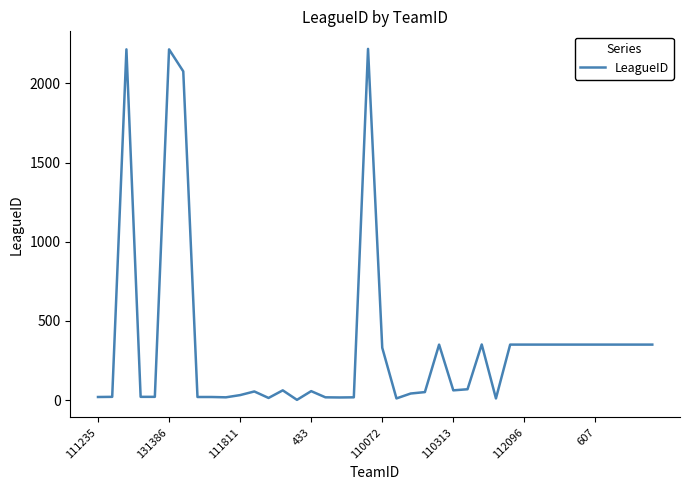

What is the difference between the maximum and minimum values?

2217